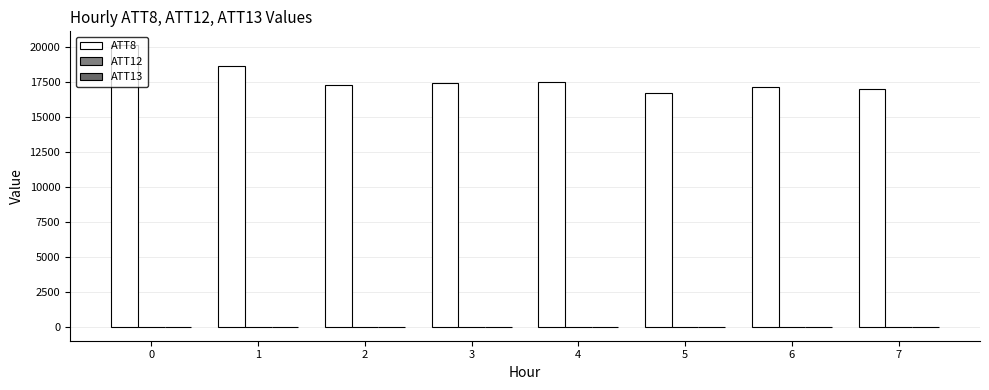

What is the difference between the highest and lowest values at 6?

17105.8